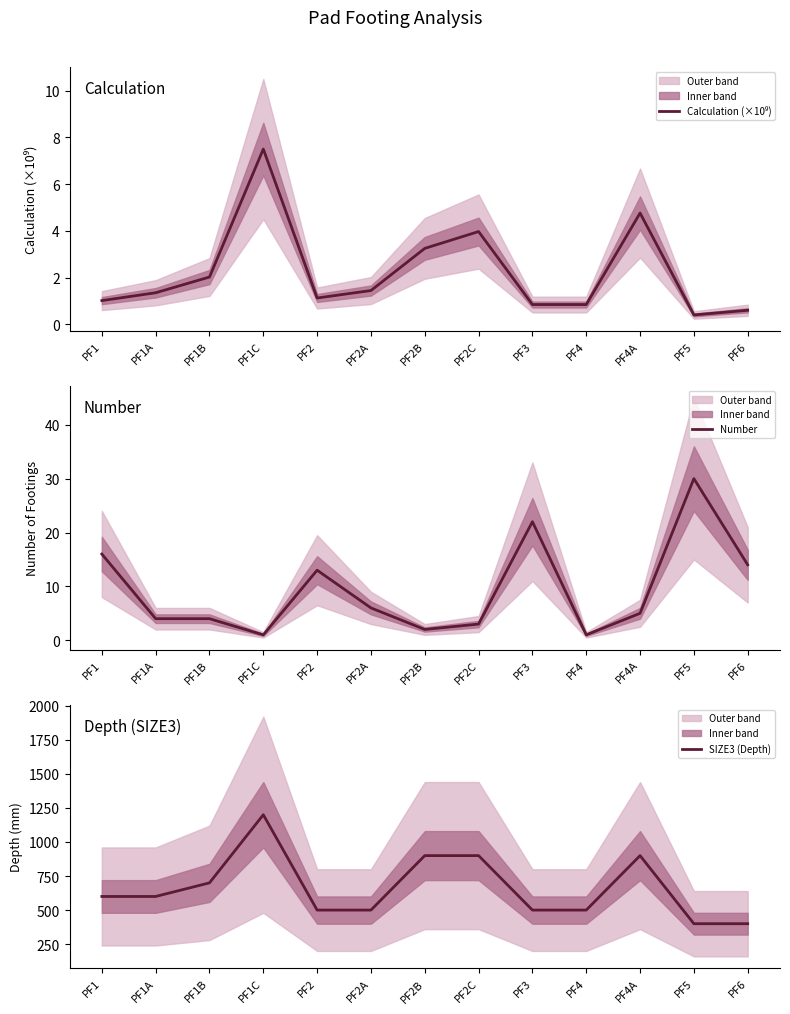

What is the maximum value for SIZE3 (Depth)?

1200